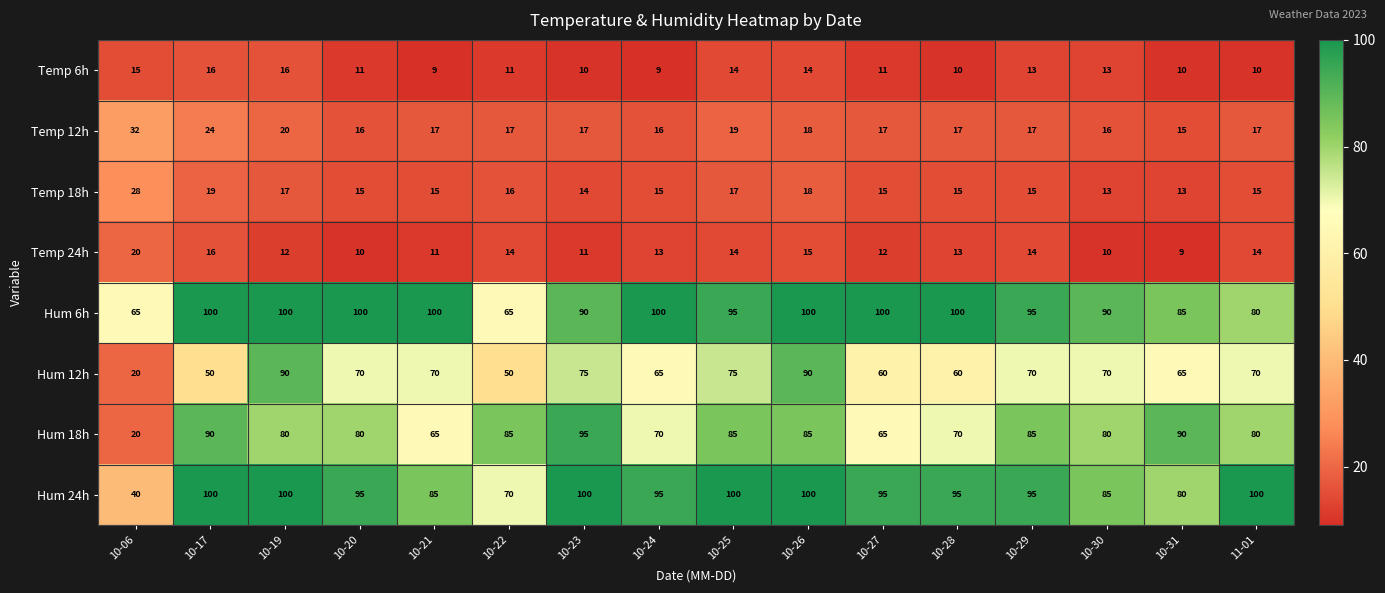

At how many categories does at least one series exceed 67?

15